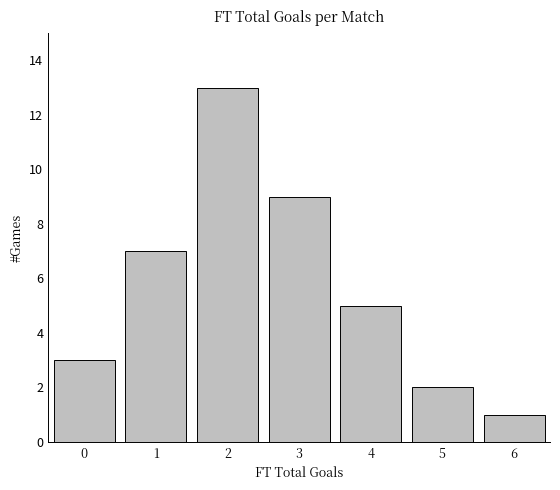

The value at 5 is 2. True or false?

True